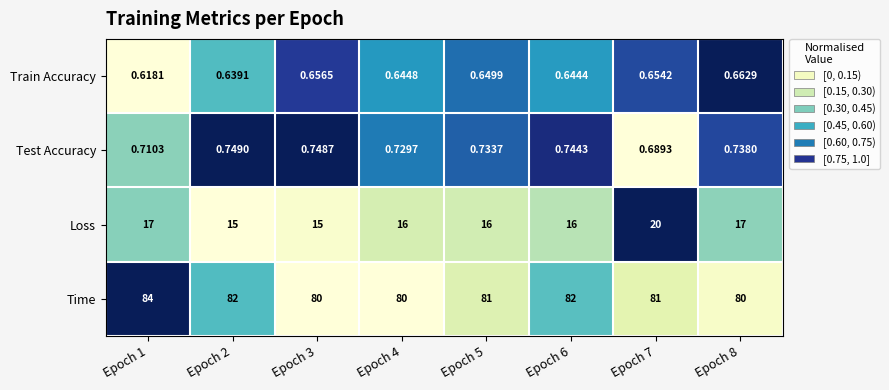

Which series has the widest spread of values?

Loss